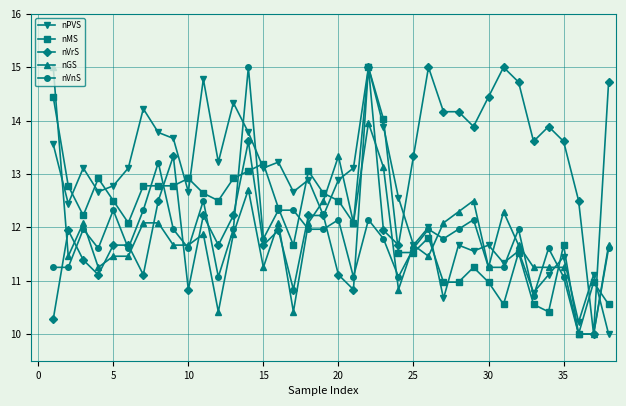

True or false: nGS has more than 2 interior local peaks.

True